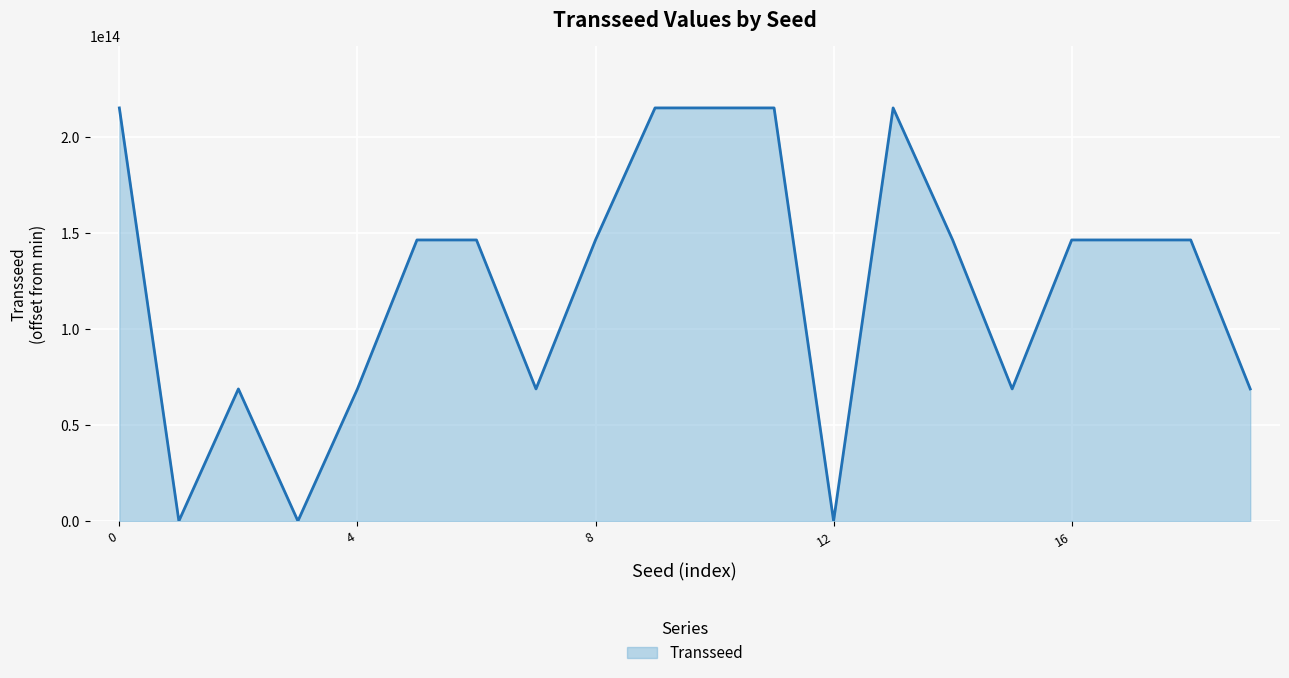

Is it true that the value at 8 is 86884481973760?

False